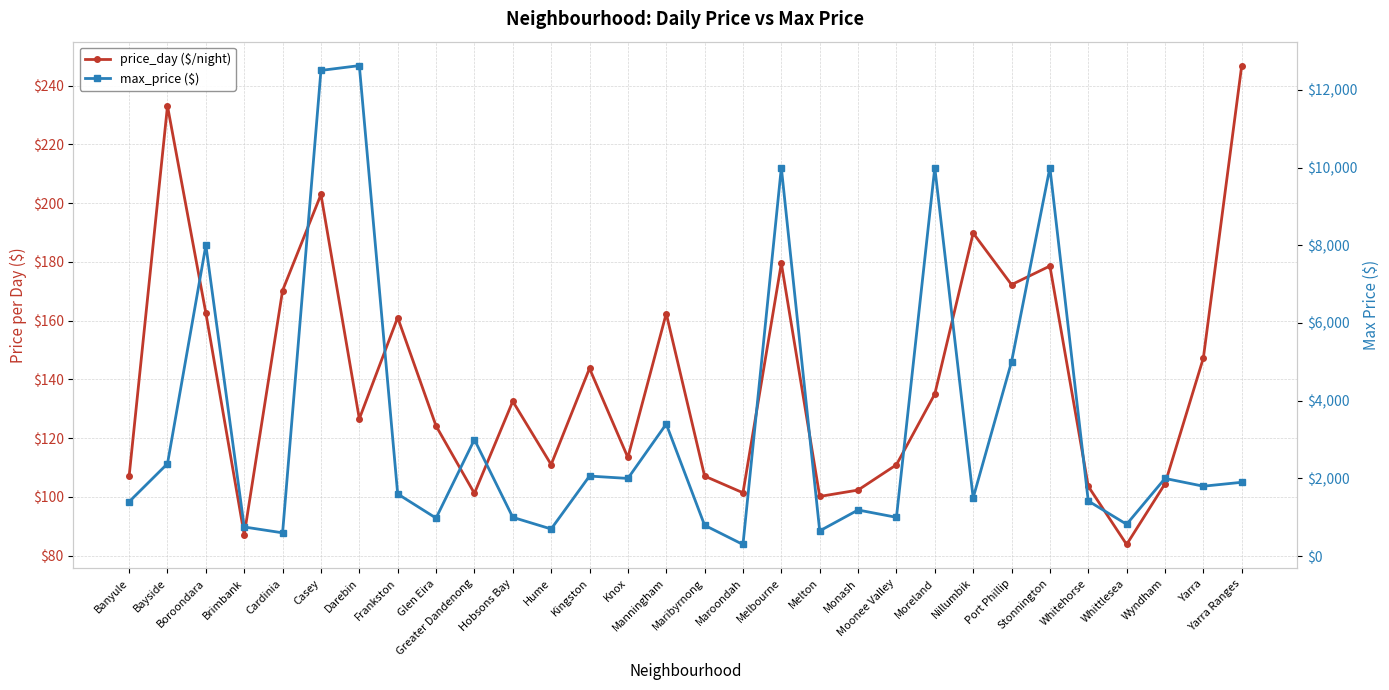

What is the difference between the highest and lowest values at Kingston?

1917.3